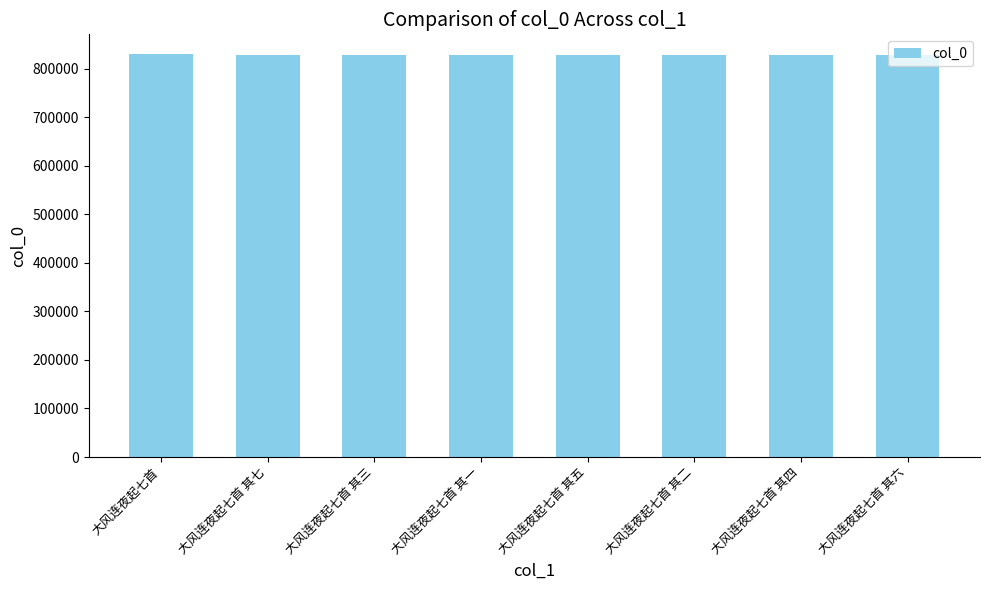

What is the minimum value shown in the chart?

827661